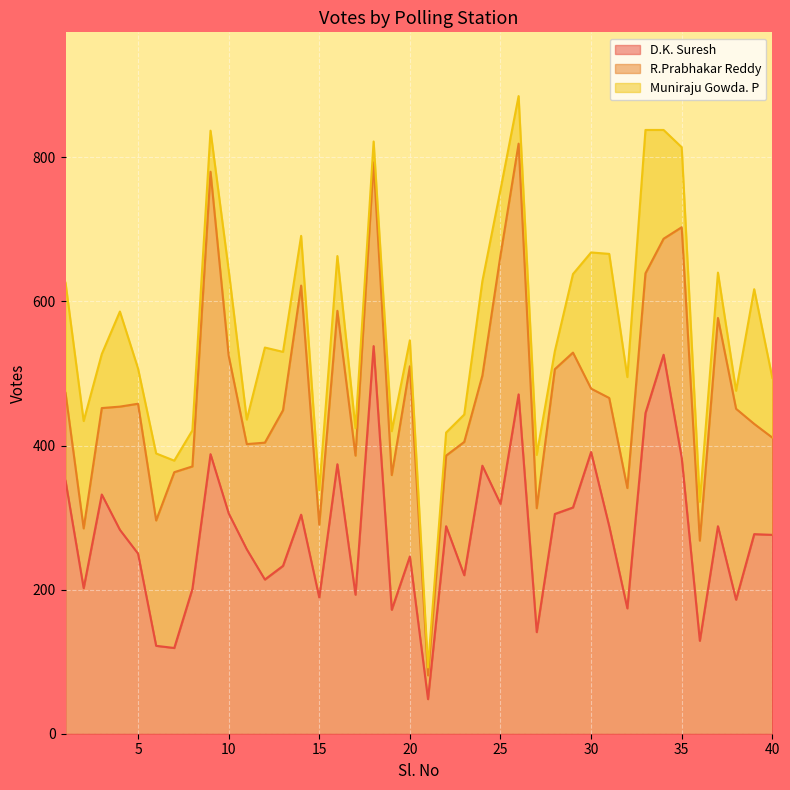

Does the chart display data point markers on the line(s)?

No